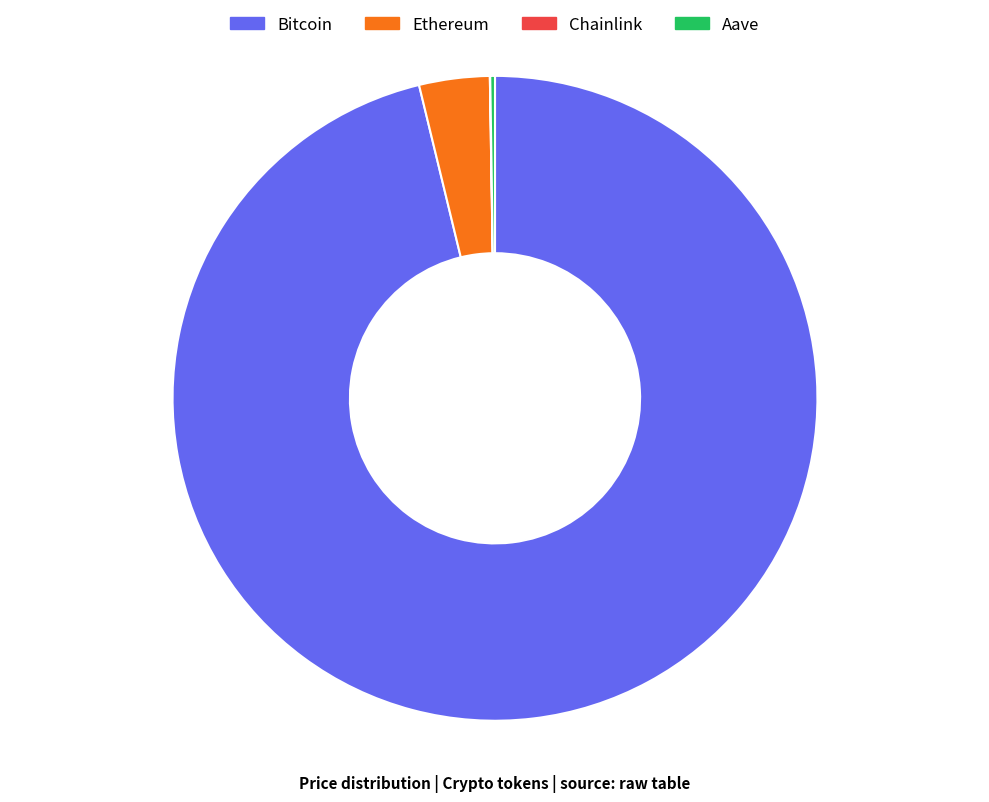

What is the largest slice in the pie chart?

Bitcoin